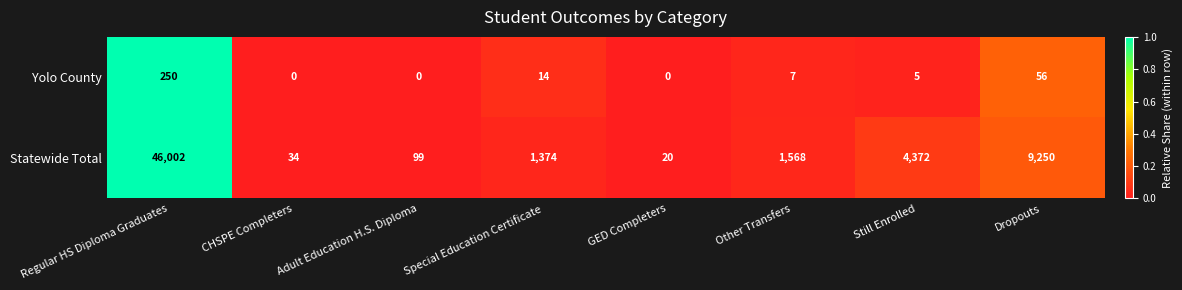

What is the sum of all Statewide Total values?

62719